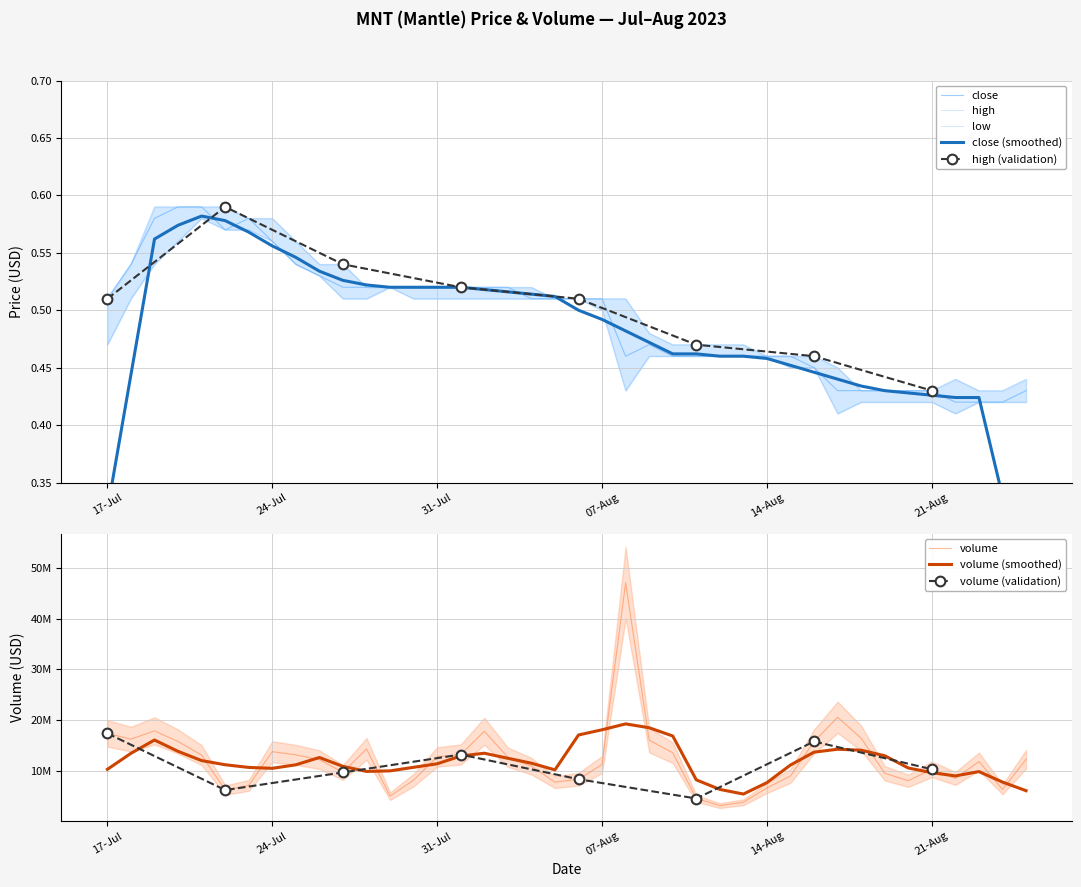

How many interior local peaks does the high series have?

1